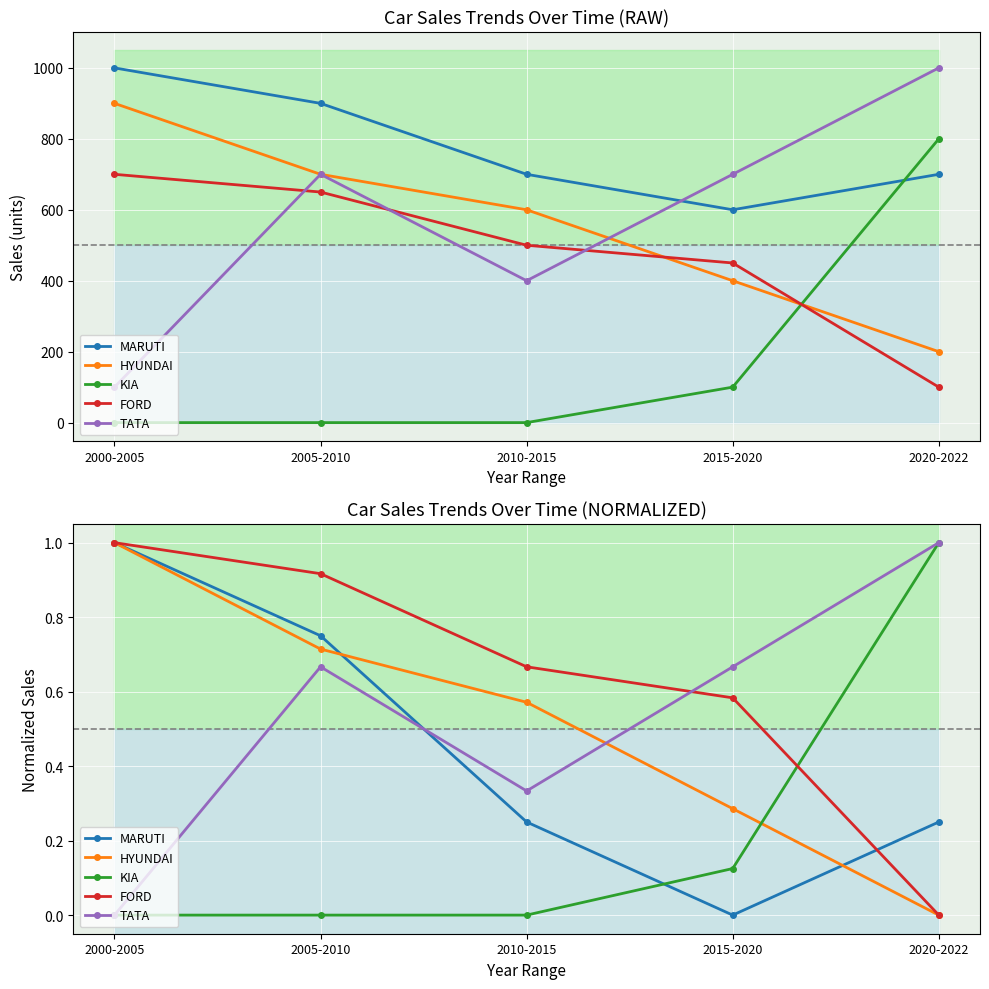

Where is TATA nearest to the value 0?

2000-2005